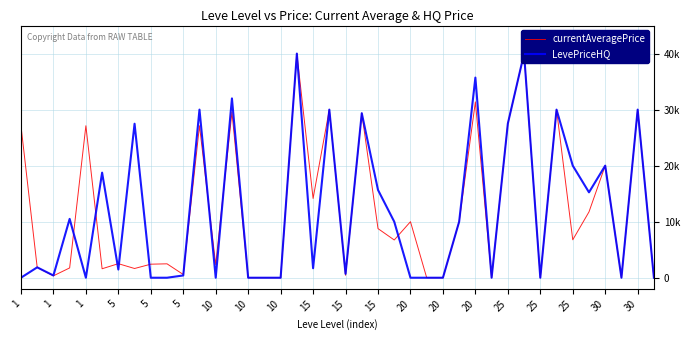

Rank the series by their average value, from lowest to highest.

currentAveragePrice, LevePriceHQ